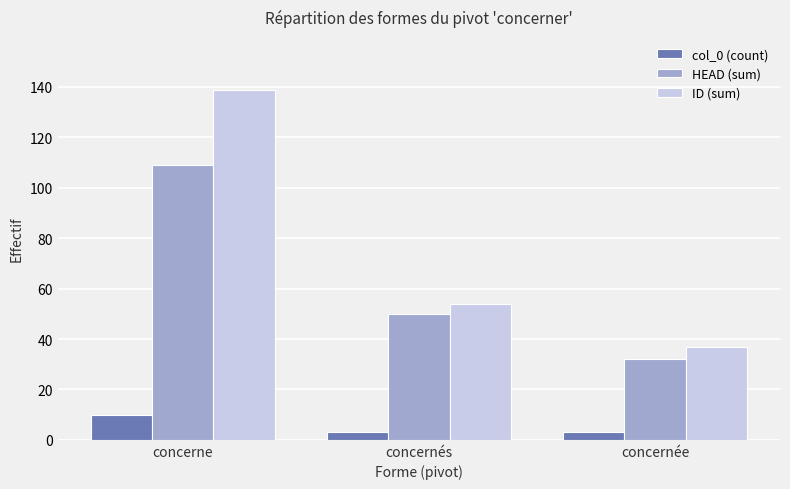

List the series in order of their overall mean, lowest first.

col_0 (count), HEAD (sum), ID (sum)